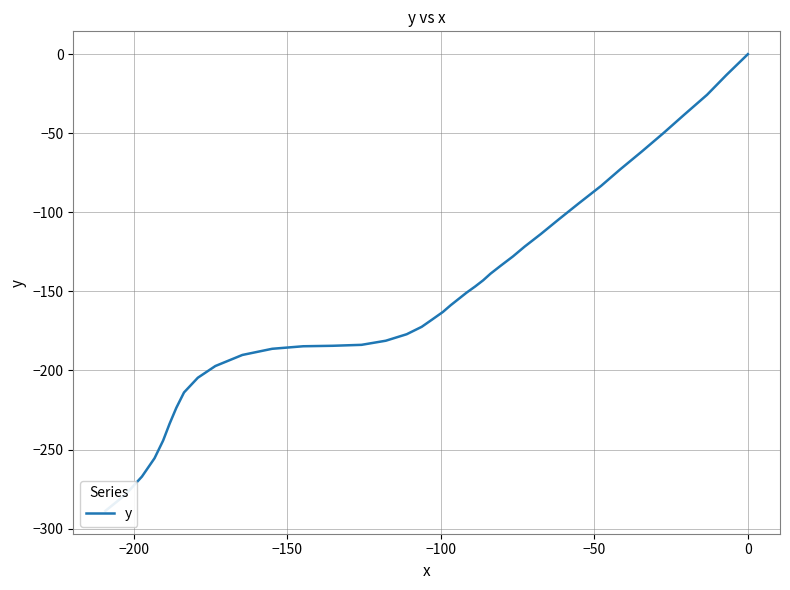

What is the minimum value shown in the chart?

-288.8